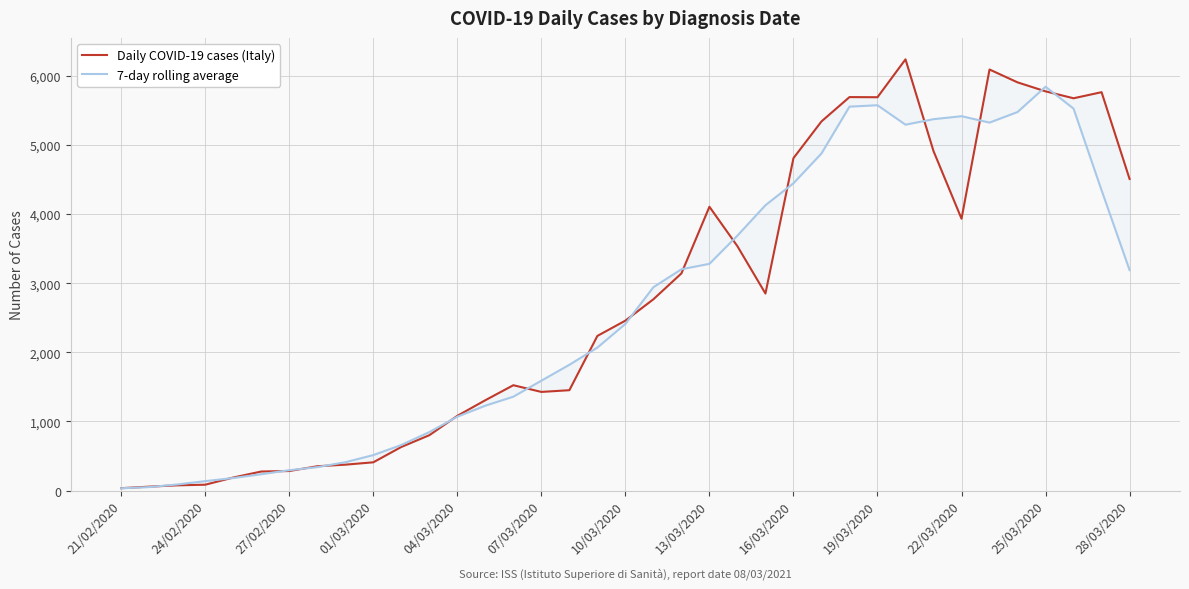

What is the spread (max minus min) of values at 19?

174.6